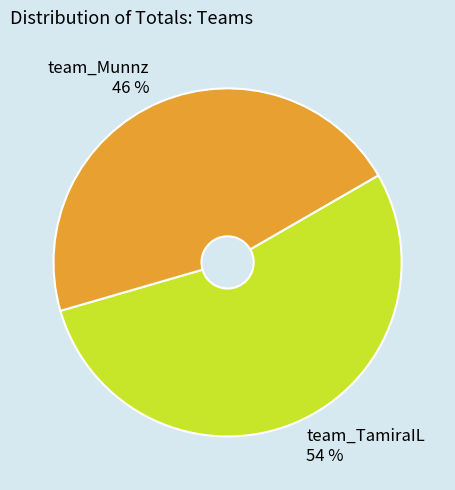

Which category accounts for the majority?

team_TamiraIL